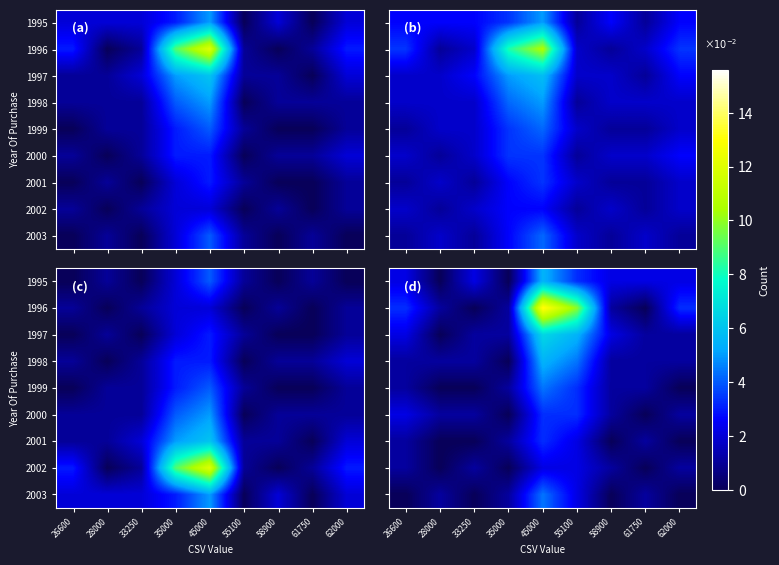

The 2003 series shows 1.3 at 33250. True or false?

False